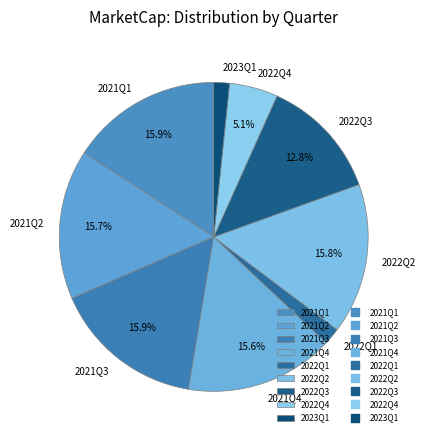

Count the number of slices in the pie.

9